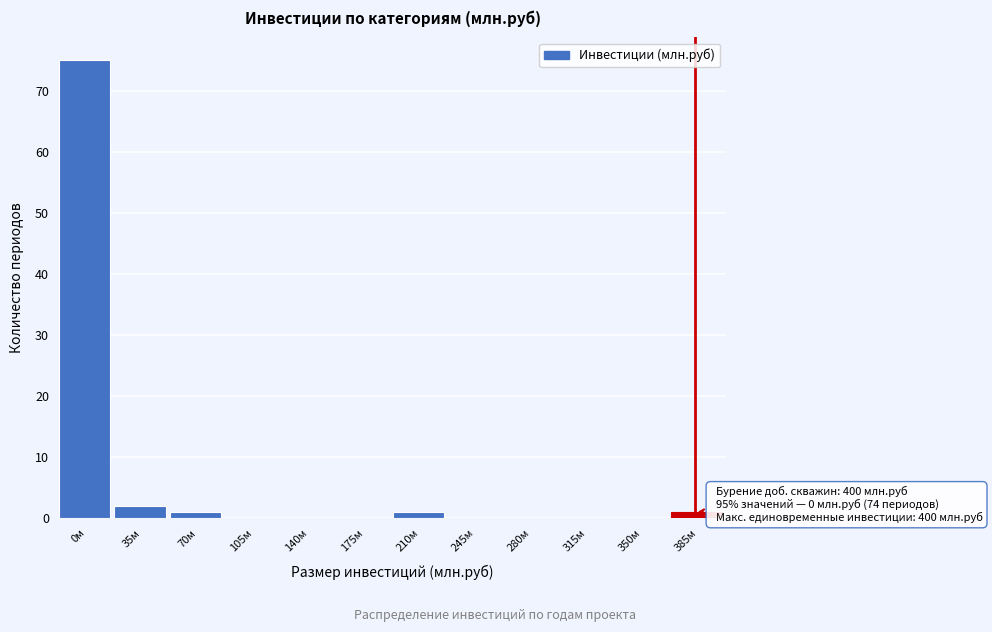

Reading left to right, list all the values displayed in this chart.

0м=75	35м=2	70м=1	105м=0	140м=0	175м=0	210м=1	245м=0	280м=0	315м=0	350м=0	385м=1